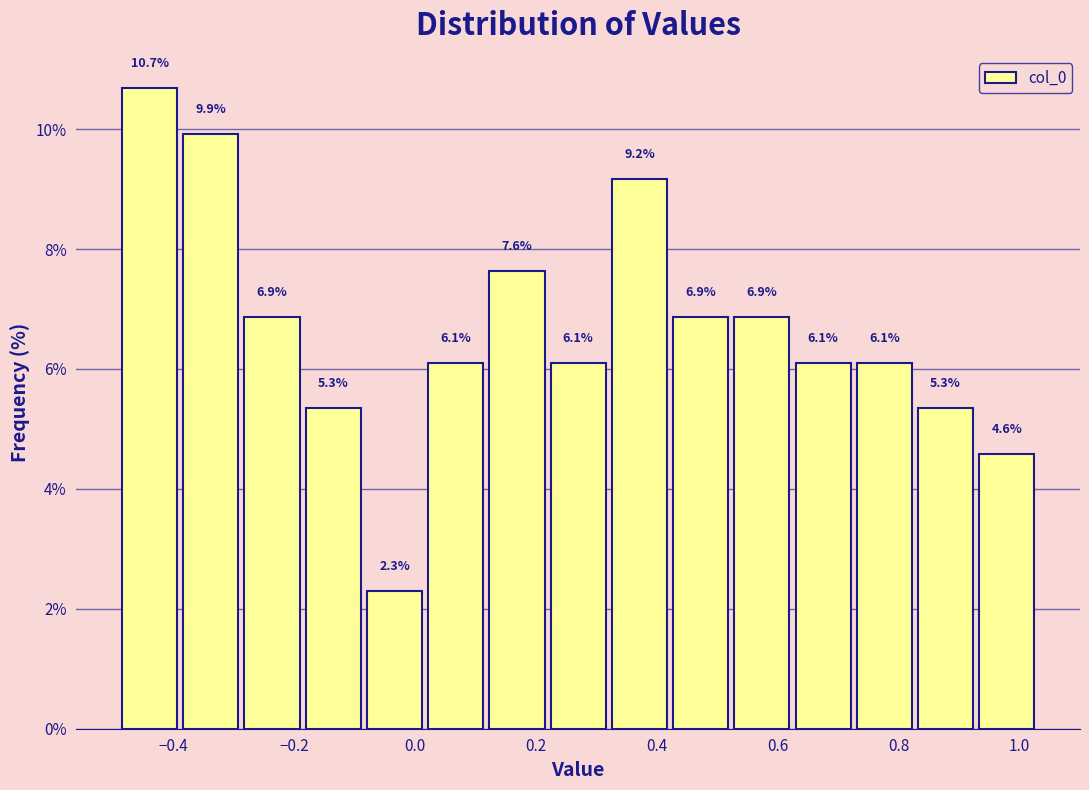

Reading left to right, transcribe this chart: for each bar, give the range it covers on the x-axis and its height. The bar edges are not printed on the chart, so give them approximately, as read against the axis.

-0.48 to -0.38: 10.7
-0.38 to -0.28: 9.9
-0.28 to -0.18: 6.9
-0.18 to -0.08: 5.3
-0.08 to 0.02: 2.3
0.02 to 0.12: 6.1
0.12 to 0.22: 7.6
0.22 to 0.32: 6.1
0.32 to 0.42: 9.2
0.42 to 0.52: 6.9
0.52 to 0.62: 6.9
0.62 to 0.72: 6.1
0.72 to 0.82: 6.1
0.82 to 0.92: 5.3
0.92 to 1.02: 4.6